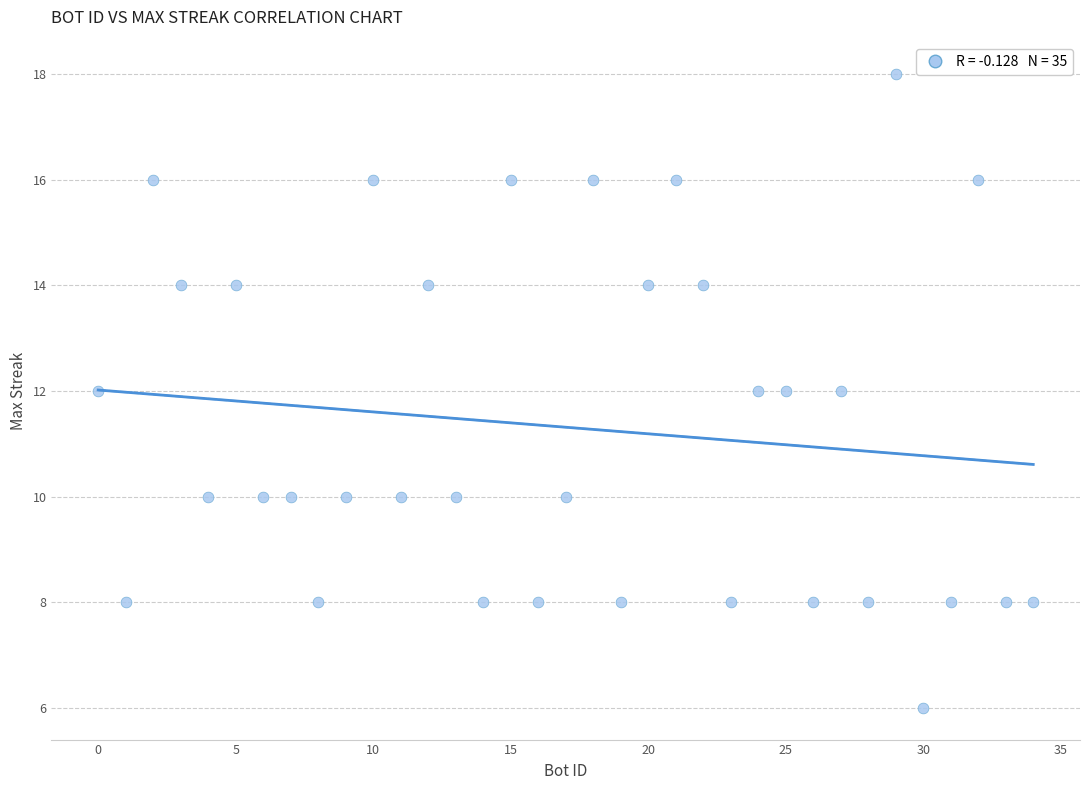

What is the range of Y values (max minus min)?

12